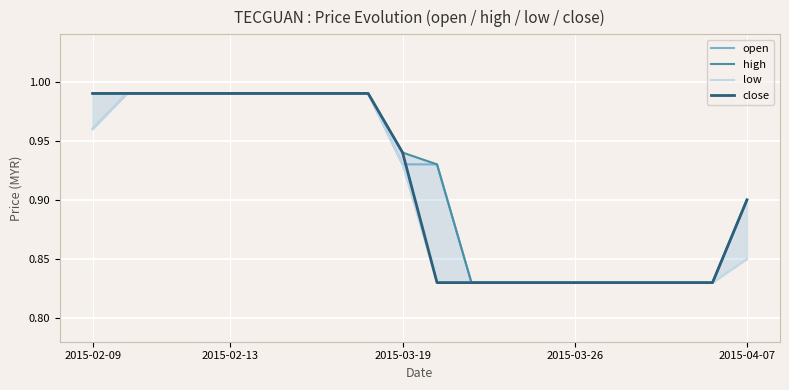

Rank the series by their maximum value, from highest to lowest.

open, high, low, close